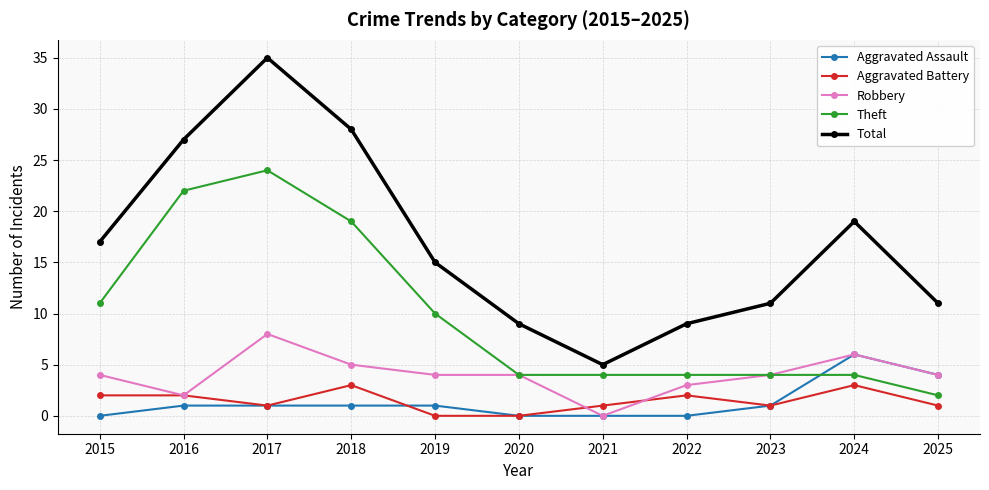

What is the value of the Theft point at the 8th from the left?

4